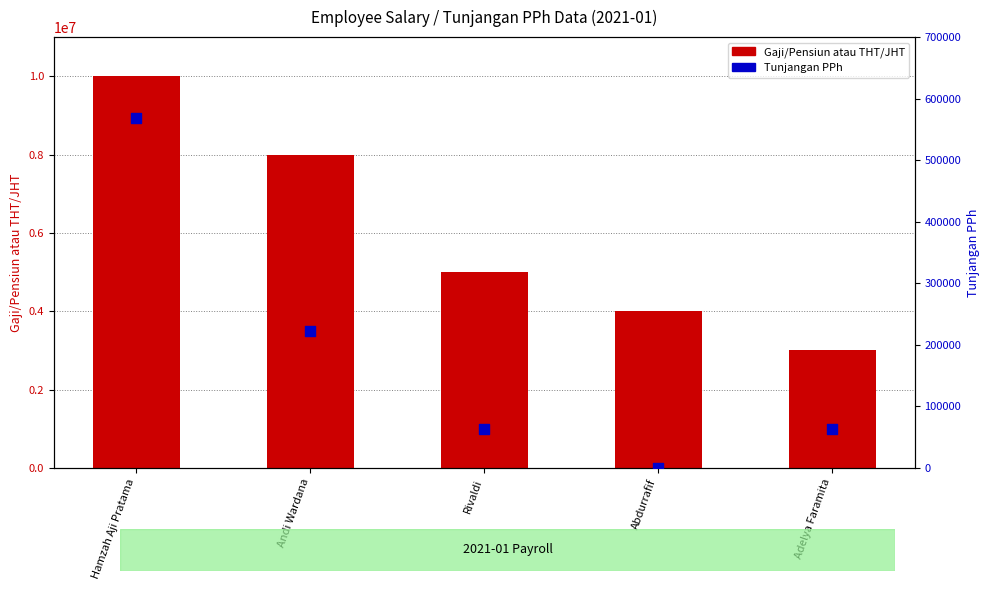

Which series has the widest spread of Y values?

Gaji/Pensiun atau THT/JHT